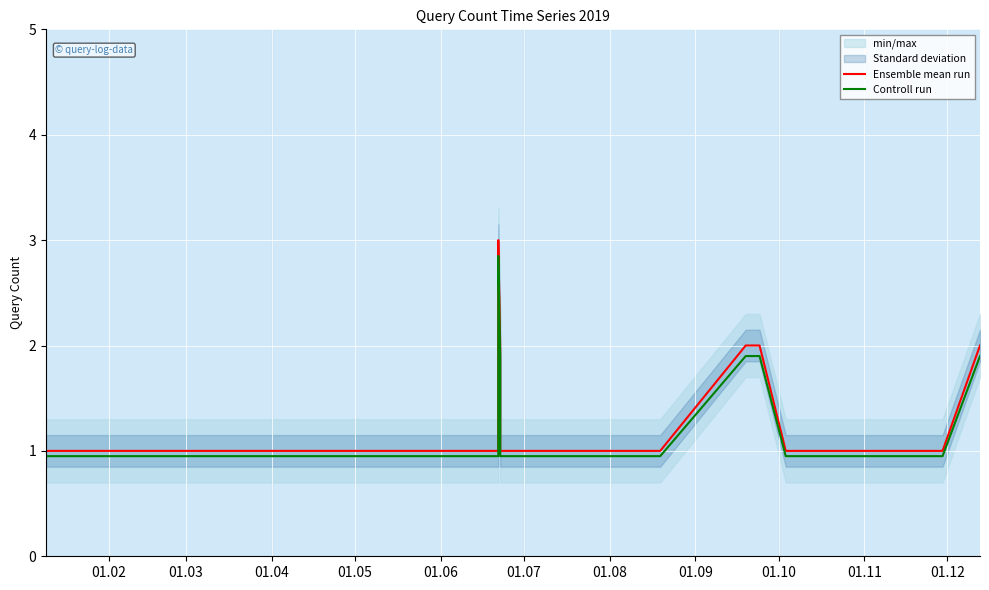

At how many categories does at least one series exceed 2?

1